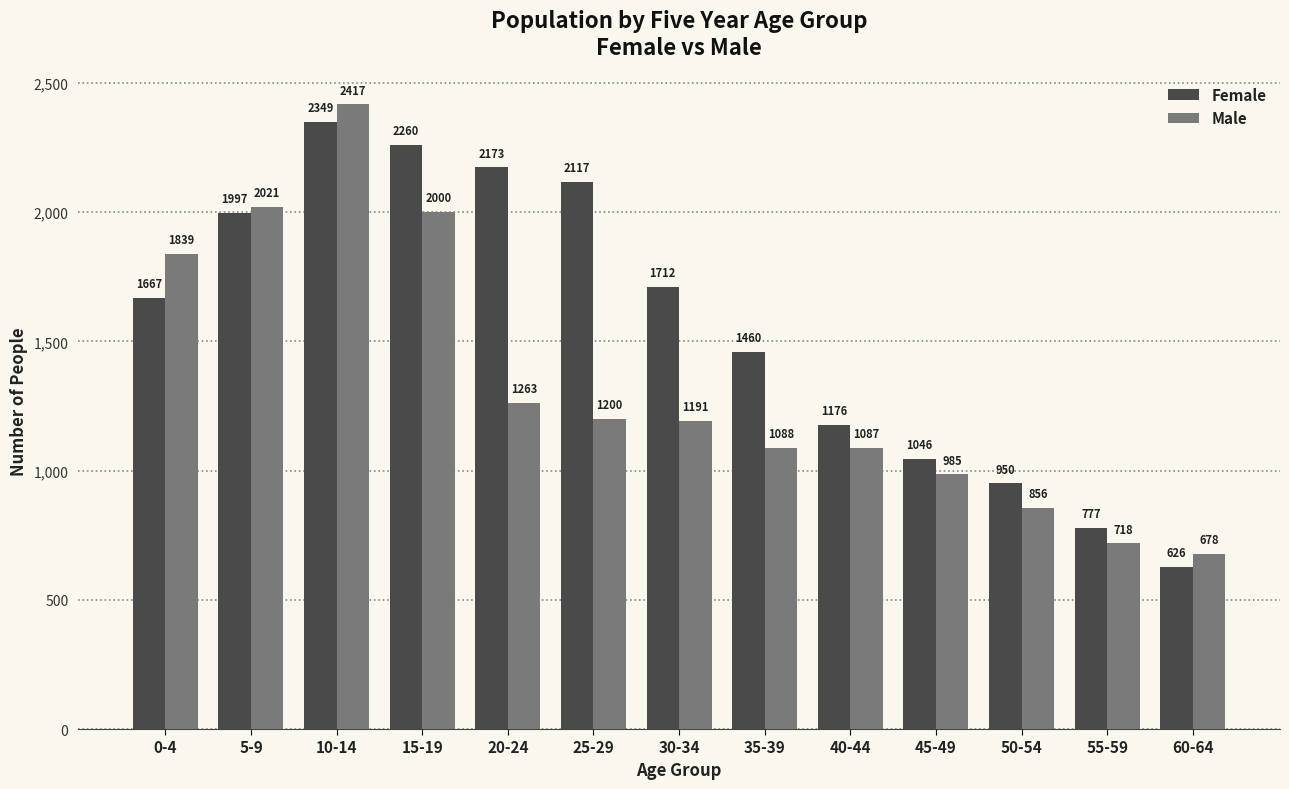

Rank the series at 15-19 from highest to lowest value.

Female, Male